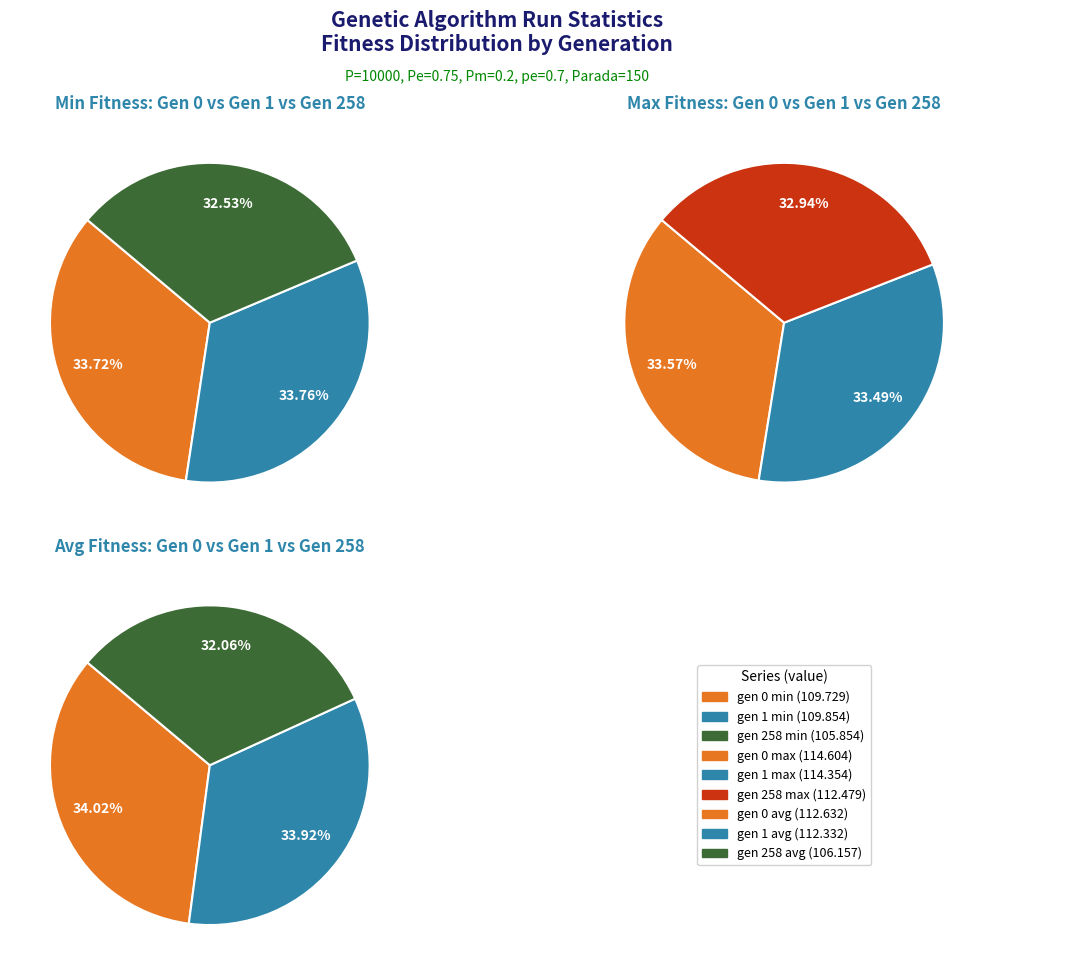

Which category has the smallest portion of the pie?

gen 258